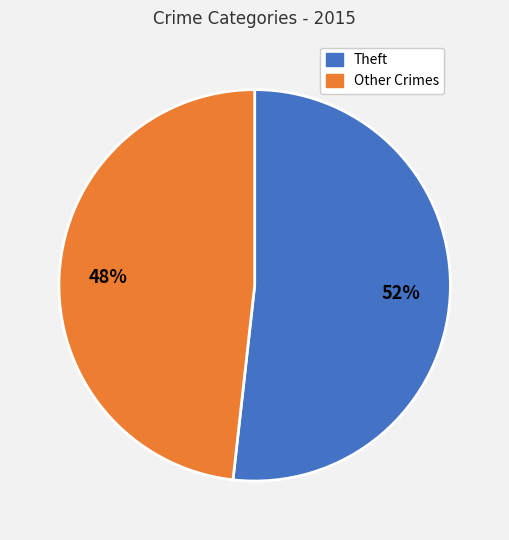

How many slices are in this pie chart?

2